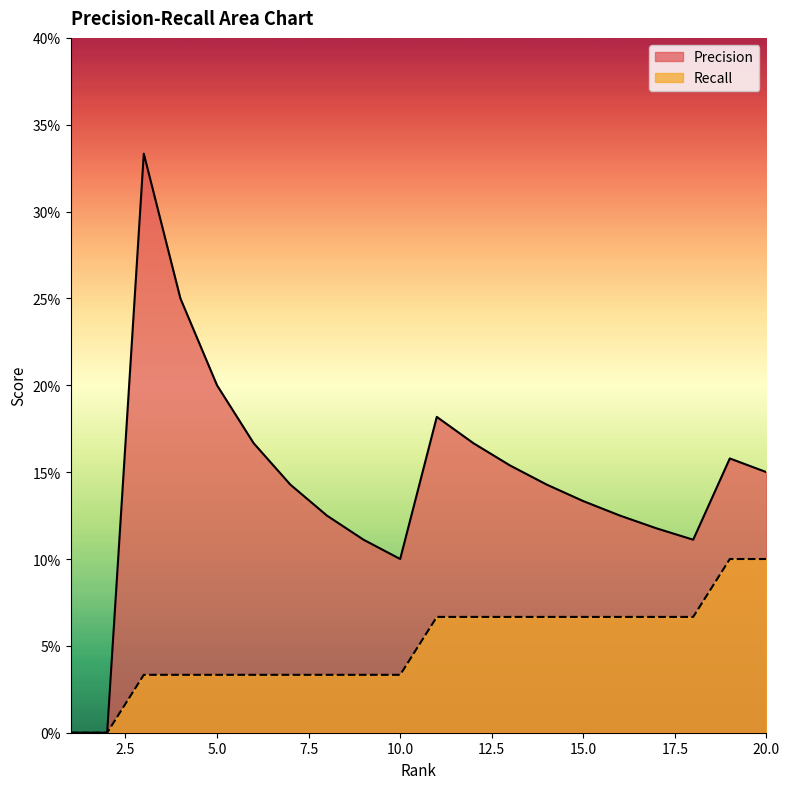

Is the value of Recall at 10 greater than the value of Precision at 6?

No